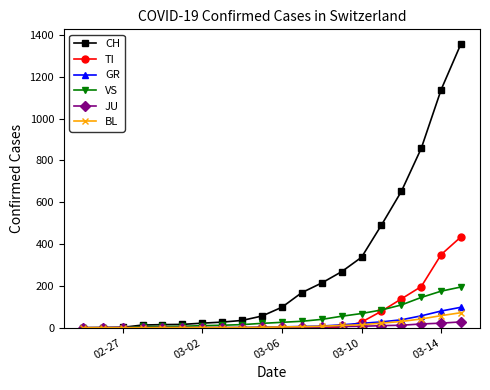

Which series has the largest total across all categories?

CH